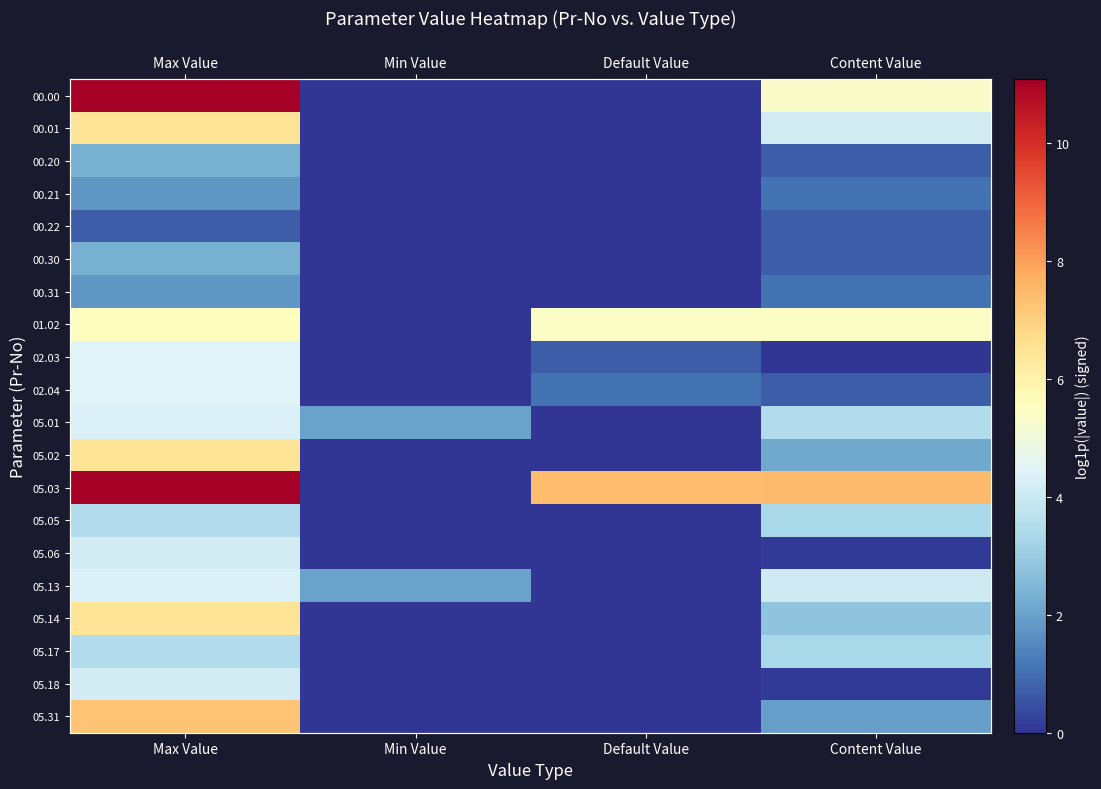

How many categories are shown in the chart?

4